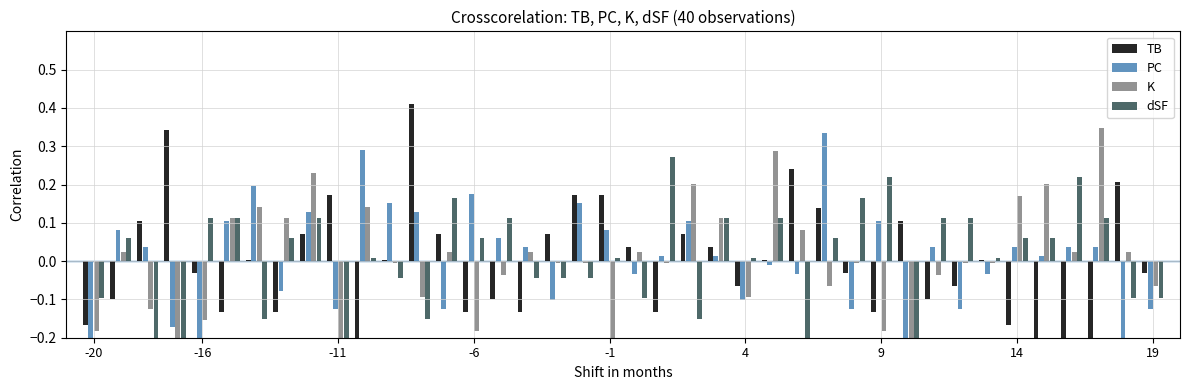

What is the minimum value for PC?

-0.4